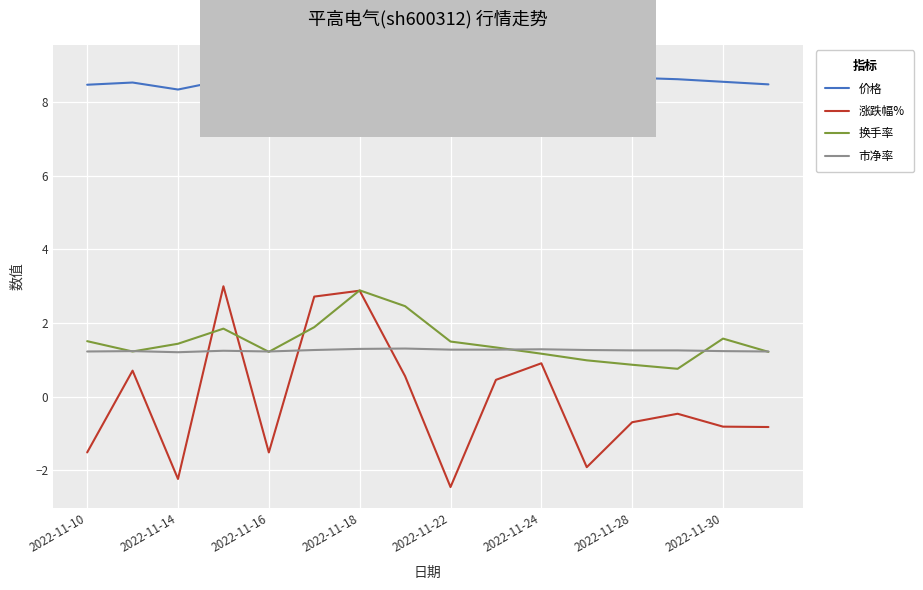

Which series has the widest spread of values?

涨跌幅%